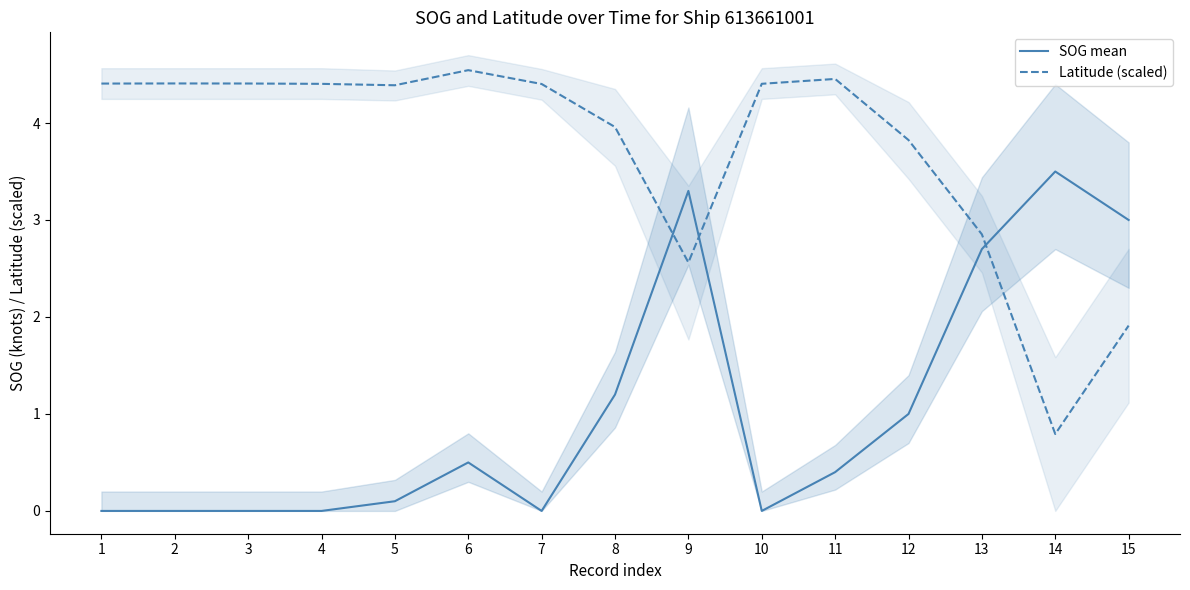

Reading left to right, list all the values displayed in this chart.

SOG mean: 0.0	0.0	0.0	0.0	0.1	0.5	0.0	1.2	3.3	0.0	0.4	1.0	2.7	3.5	3.0
Latitude (scaled): 4.4	4.4	4.4	4.4	4.4	4.5	4.4	4.0	2.6	4.4	4.5	3.8	2.9	0.8	1.9